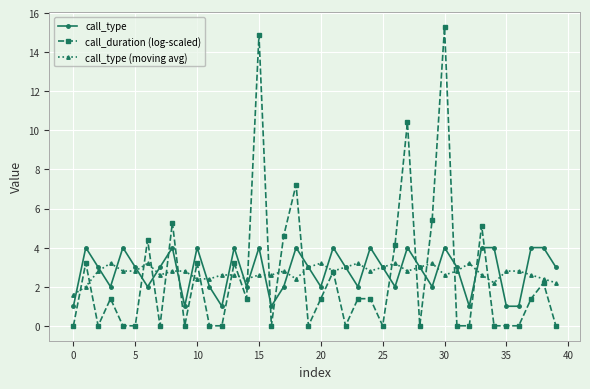

What are all the series names shown in the legend?

call_type, call_duration (log-scaled), call_type (moving avg)